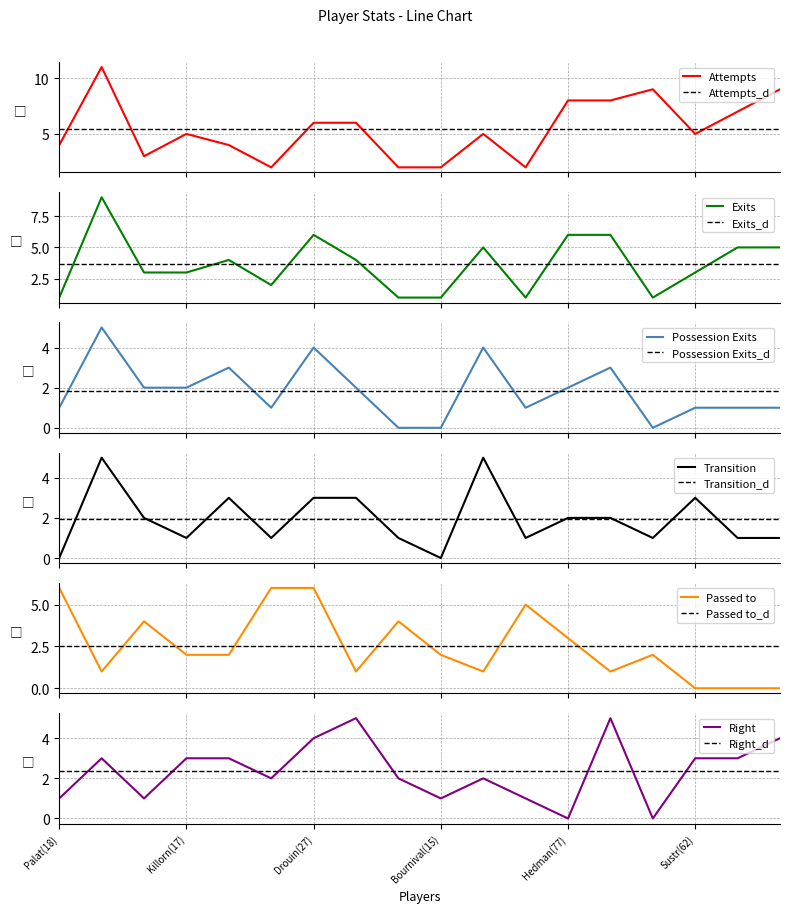

Does the chart have visible grid lines?

Yes